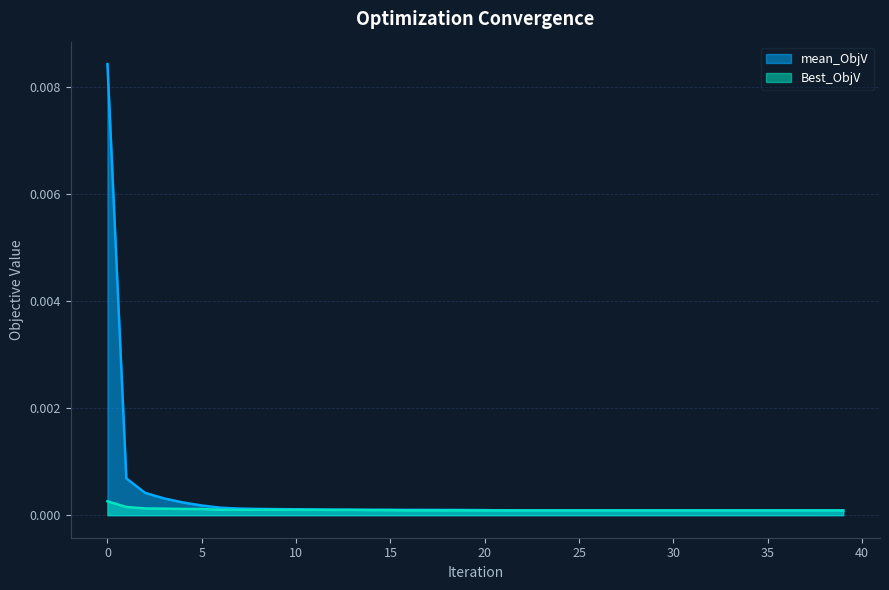

List the series in order of their peak value, lowest first.

Best_ObjV, mean_ObjV